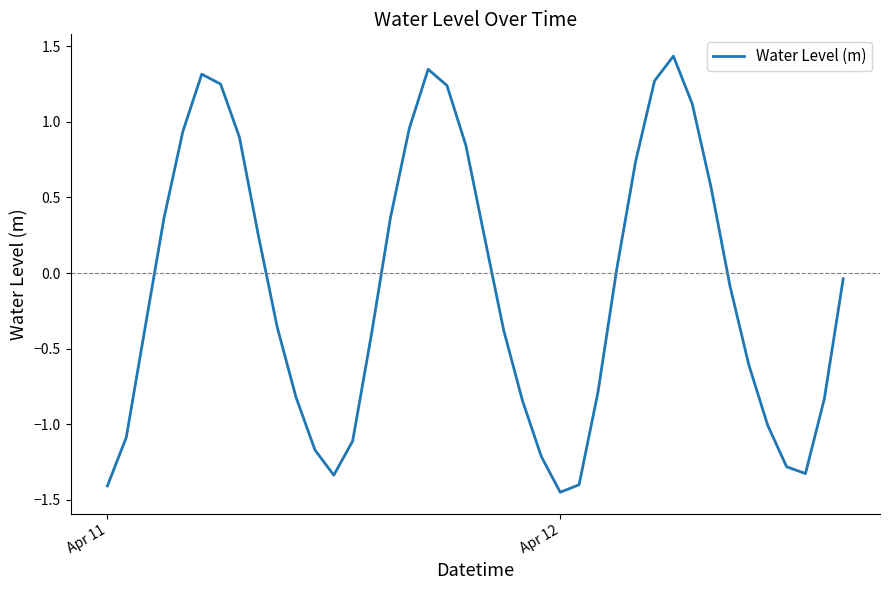

What is the maximum value shown in the chart?

1.4